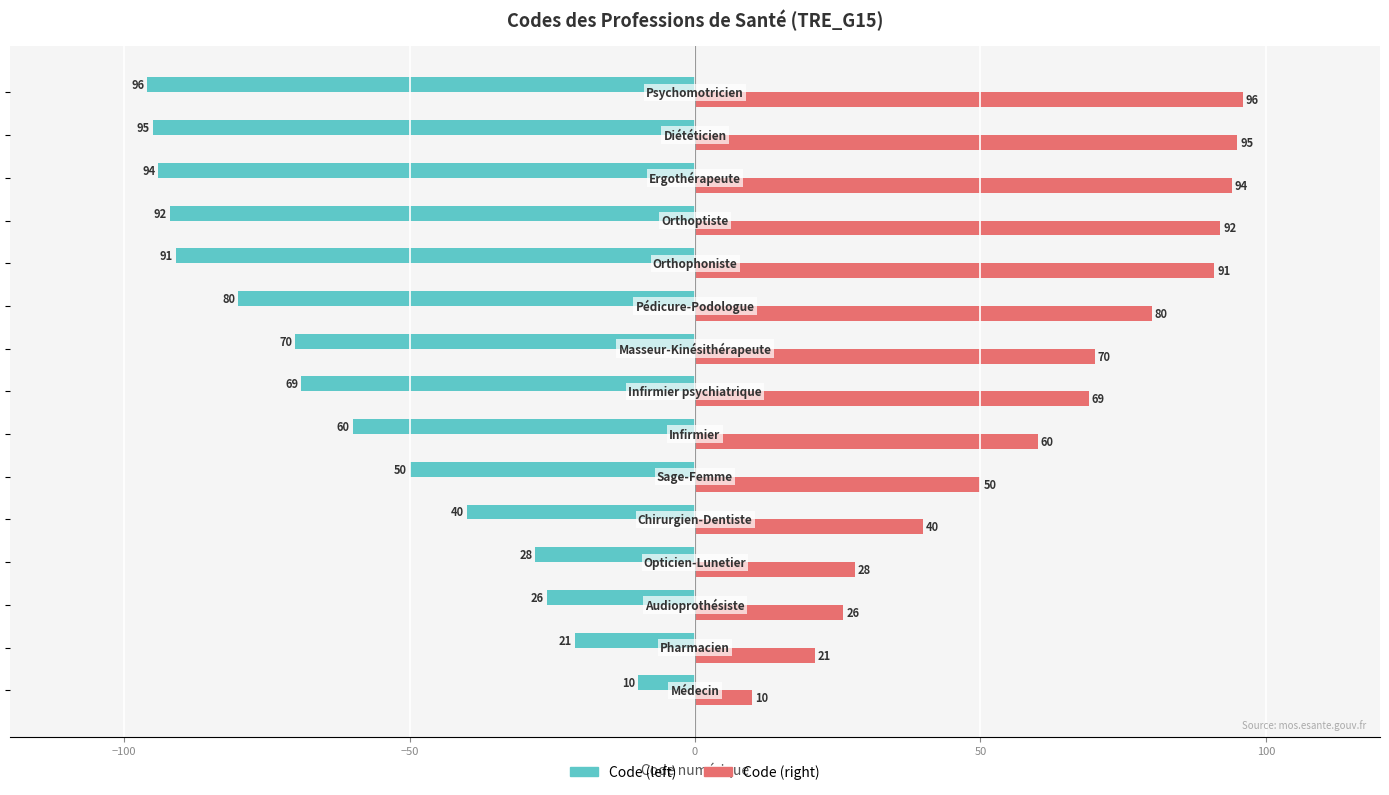

What is the minimum value for Code (left)?

-96